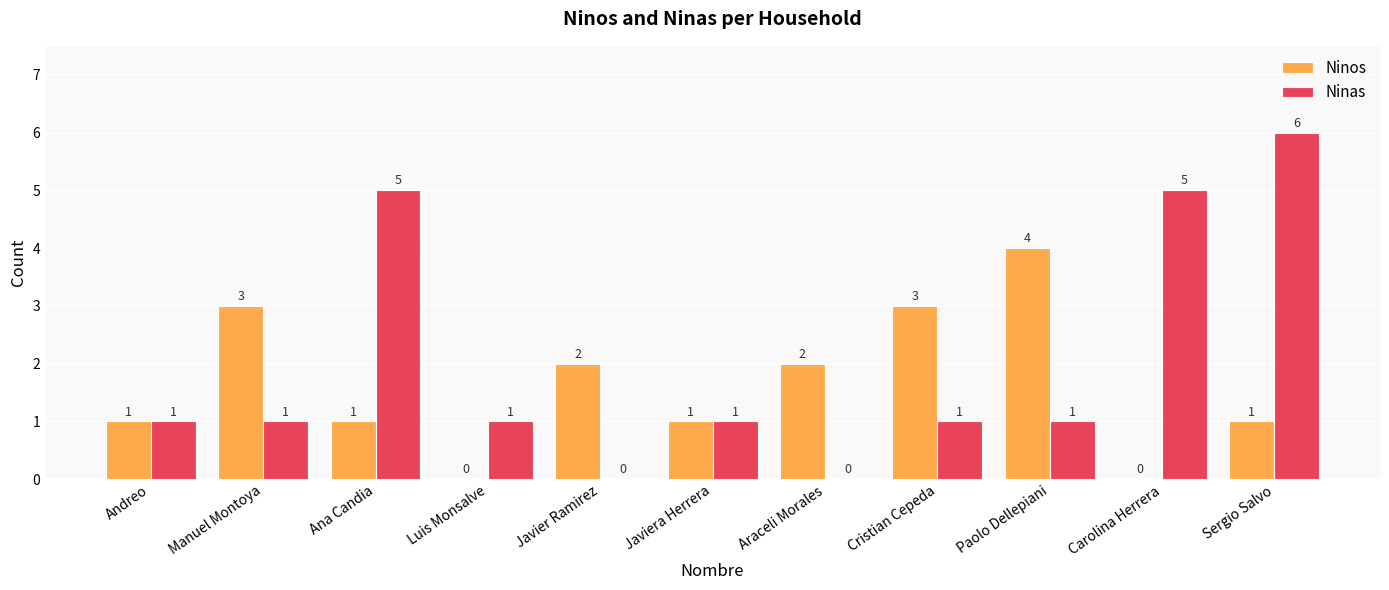

True or false: Ninos has a value of 0 at Carolina Herrera.

True